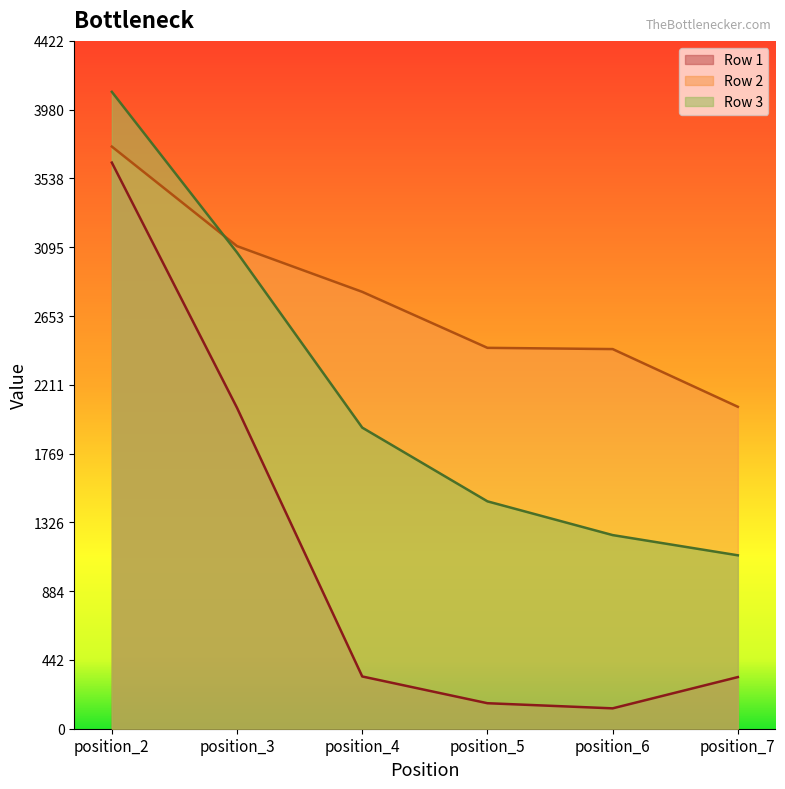

What is the sum of the Row 2 values at position_4 and position_7?

4879